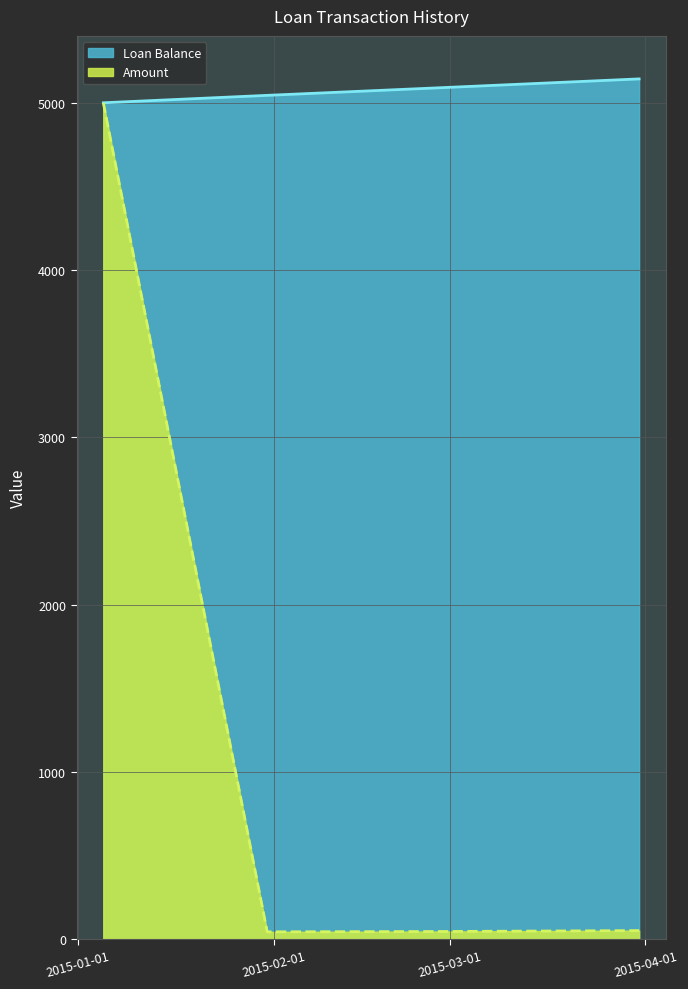

Where does the Amount series first go above 51?

2015-01-05